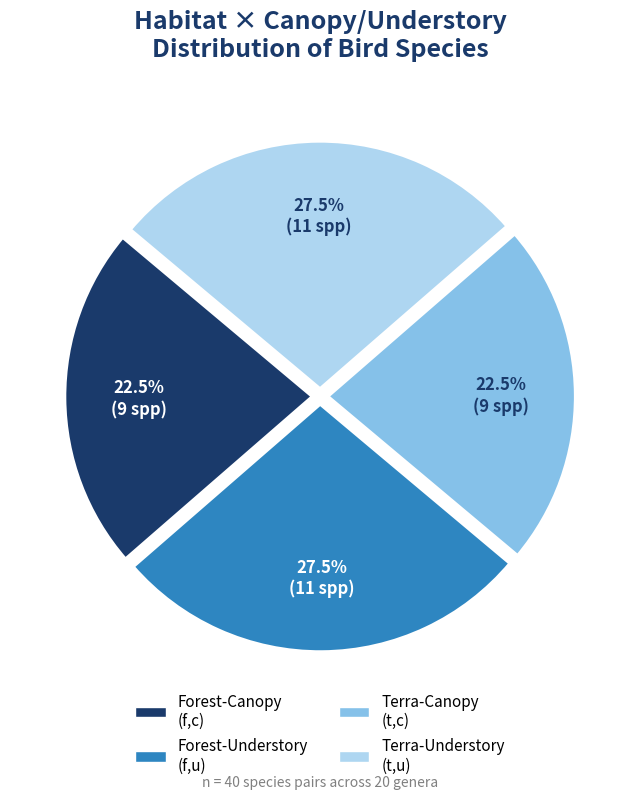

What is the ratio of the value at Forest-Understory (f,u) to the value at Forest-Canopy (f,c)?

1.2